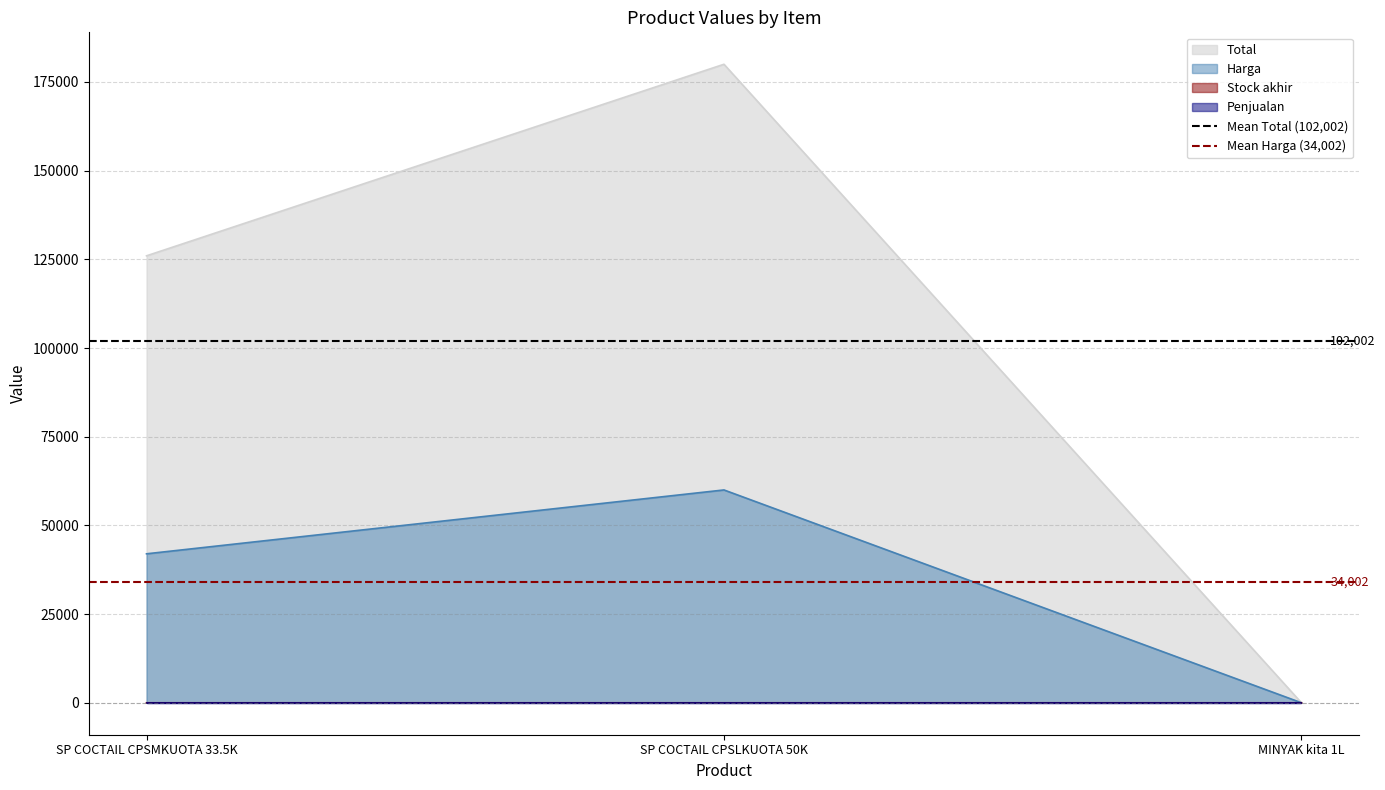

The value of Harga at SP COCTAIL CPSMKUOTA 33.5K is 42000. True or false?

True